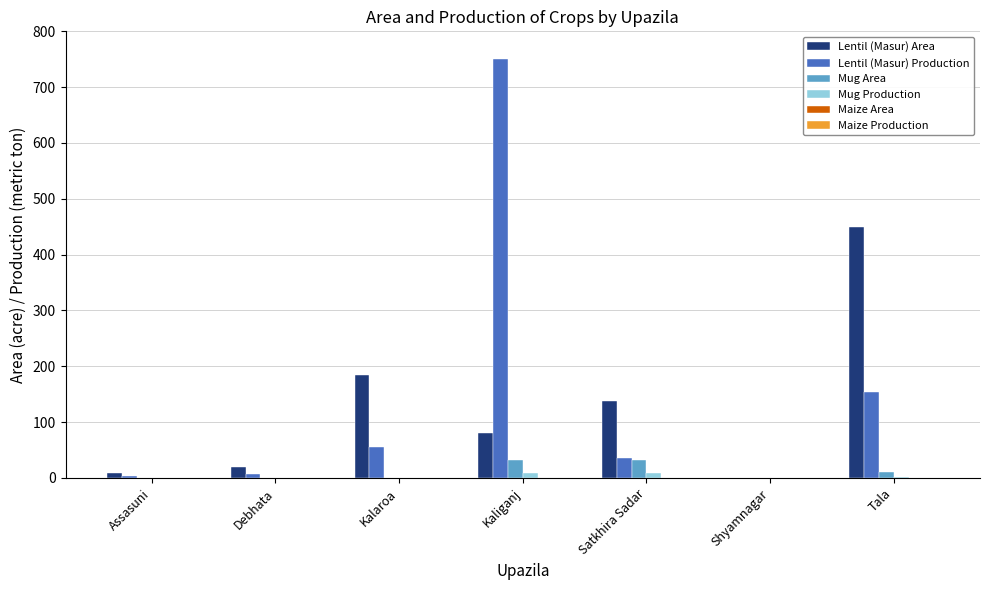

Are the bars horizontal?

No